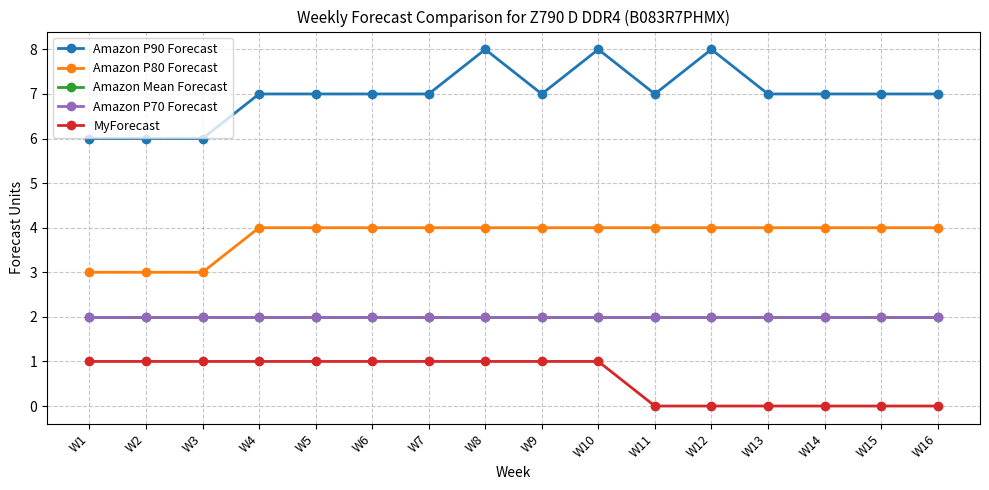

Is this an area chart (filled region under the line)?

No